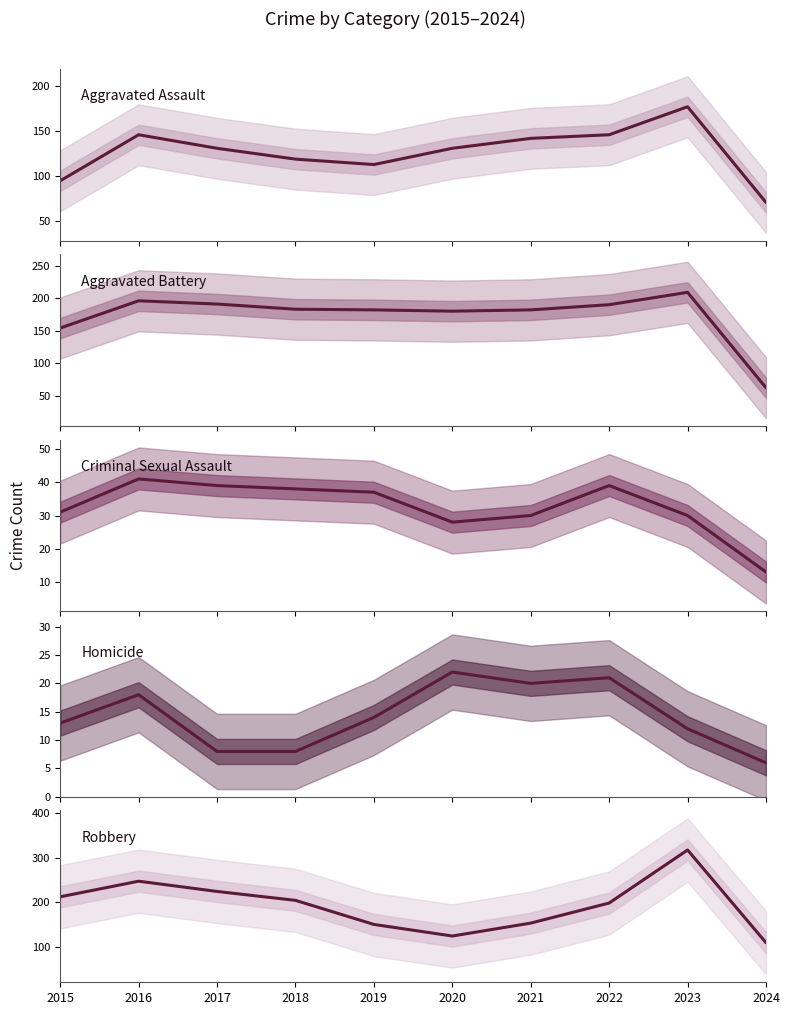

Between 2021 and 2020, which is larger?

2021